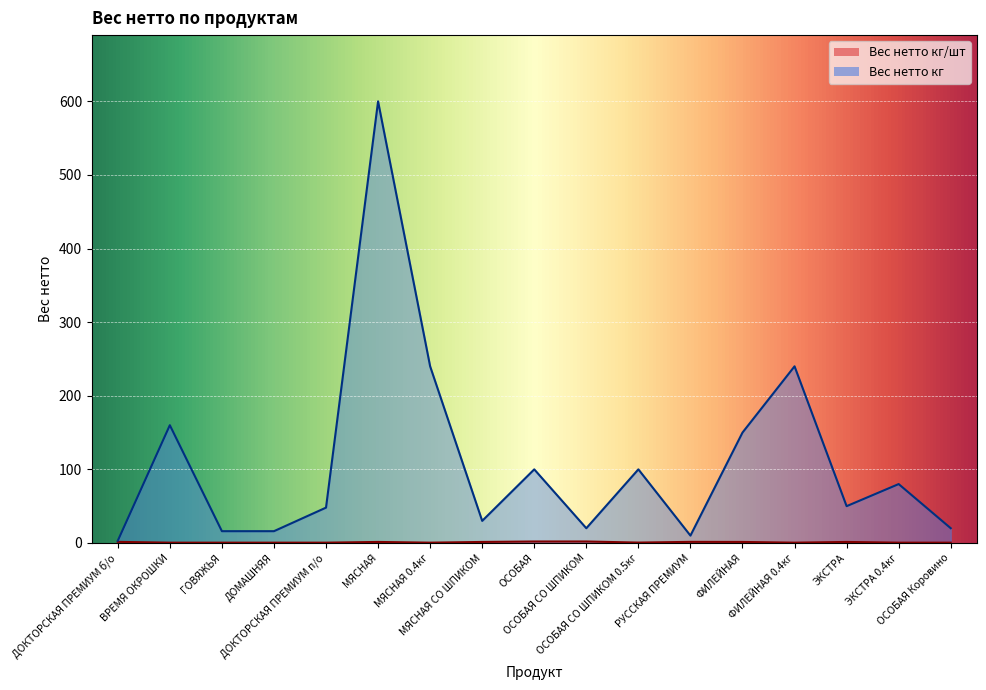

In Вес нетто кг/шт, how many points are lower than both neighbors (excluding endpoints)?

3